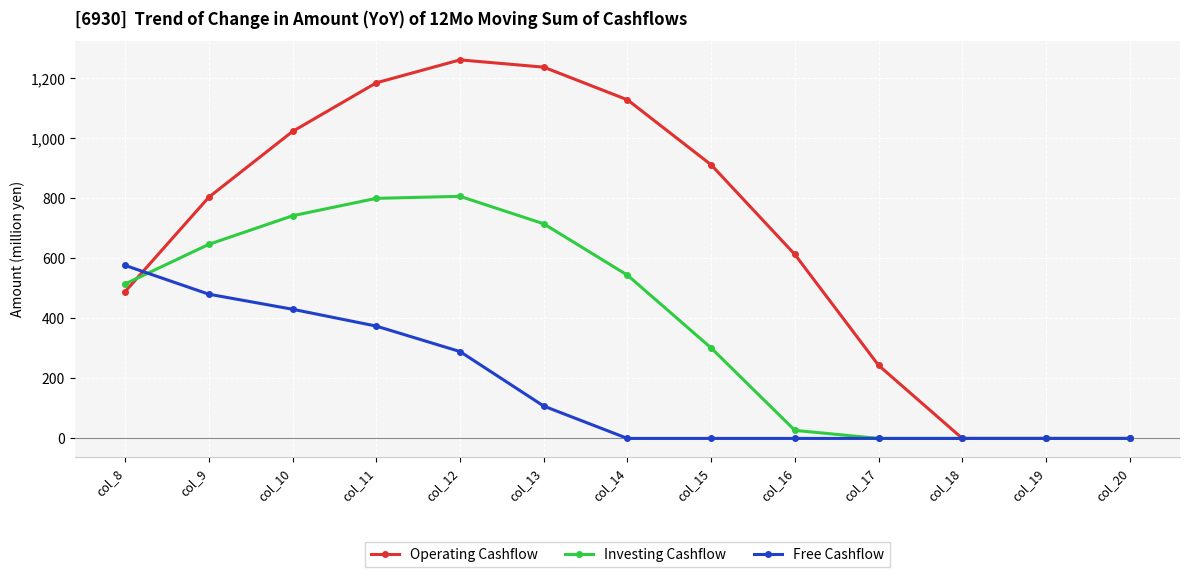

What is the difference between the highest and lowest values at col_11?

810.8